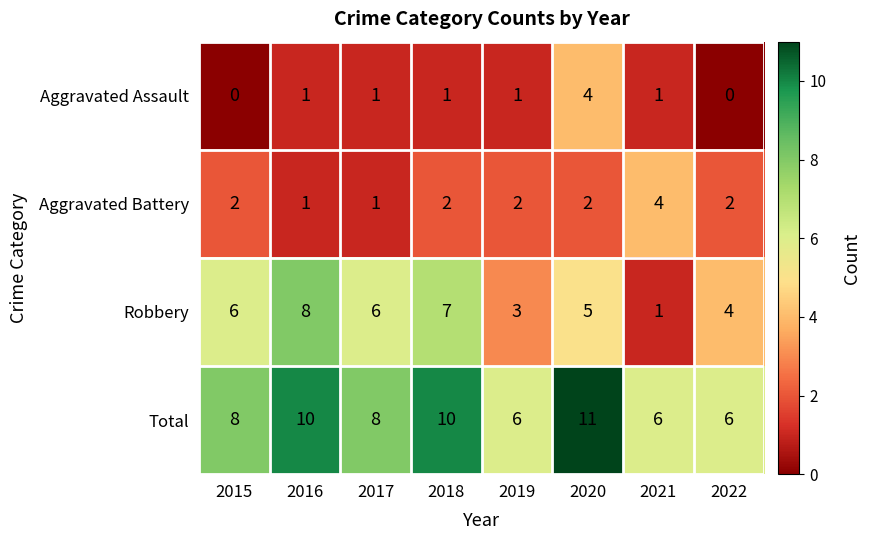

What is the total value across all series at 2016?

20